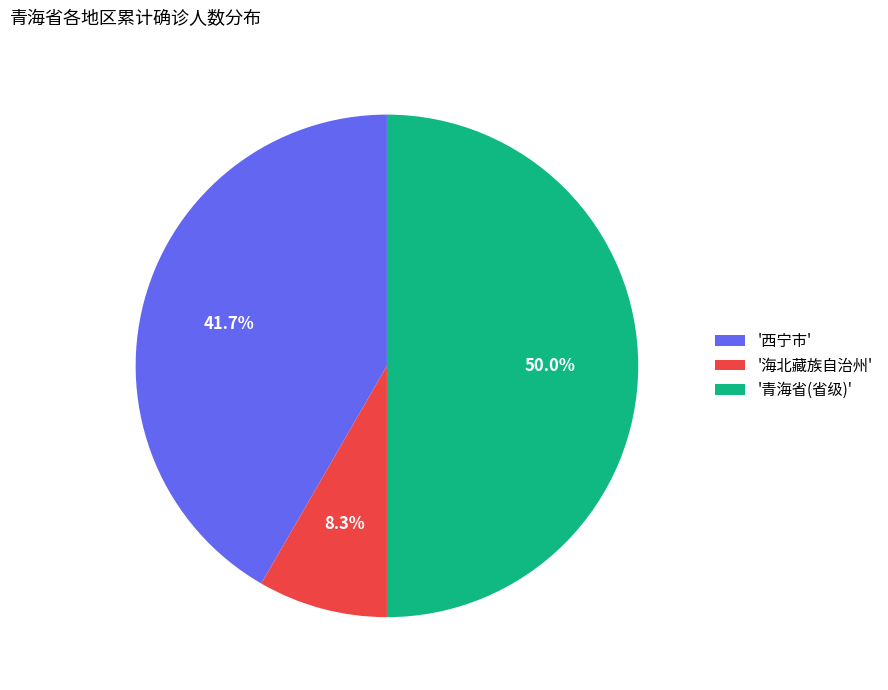

What is the total percentage of '西宁市' and '海北藏族自治州'?

50.0%